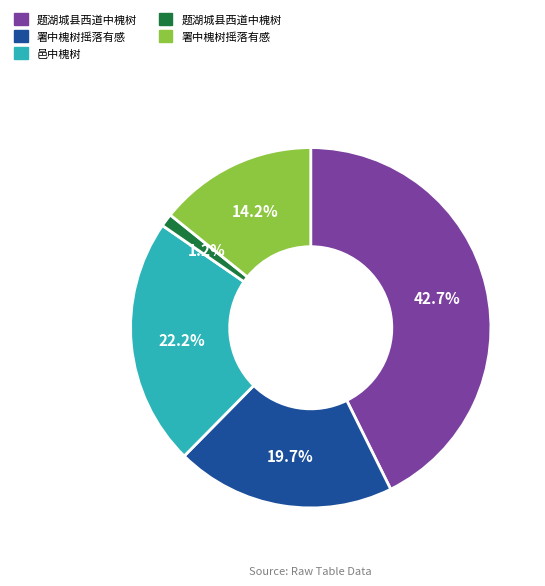

Is there any slice that represents more than half of the pie?

No